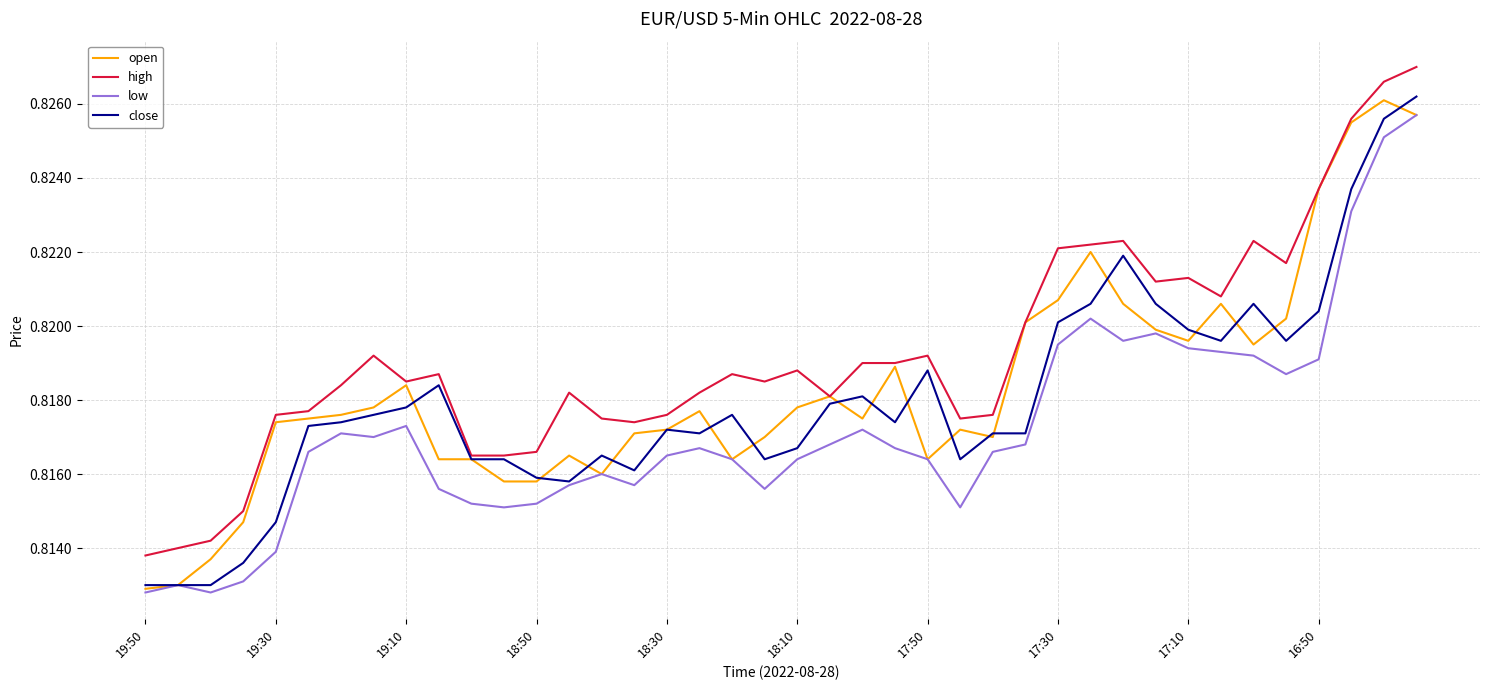

What is the average value of the open series?

0.8